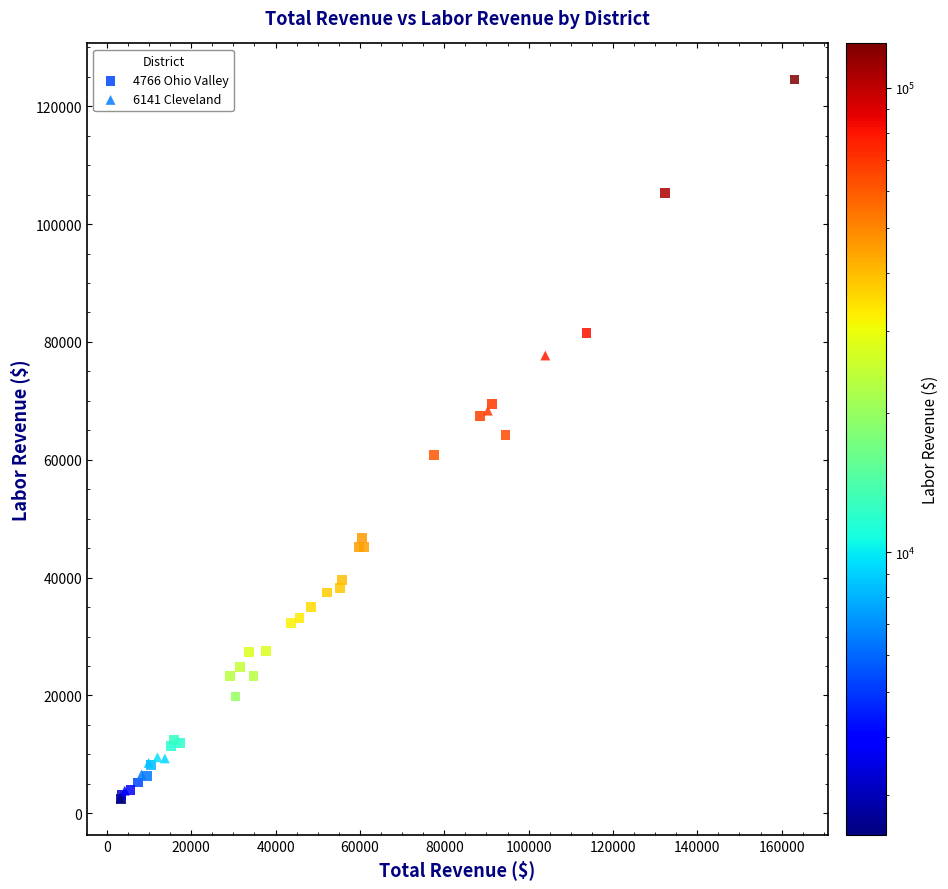

Which series has the widest spread of Y values?

4766 Ohio Valley